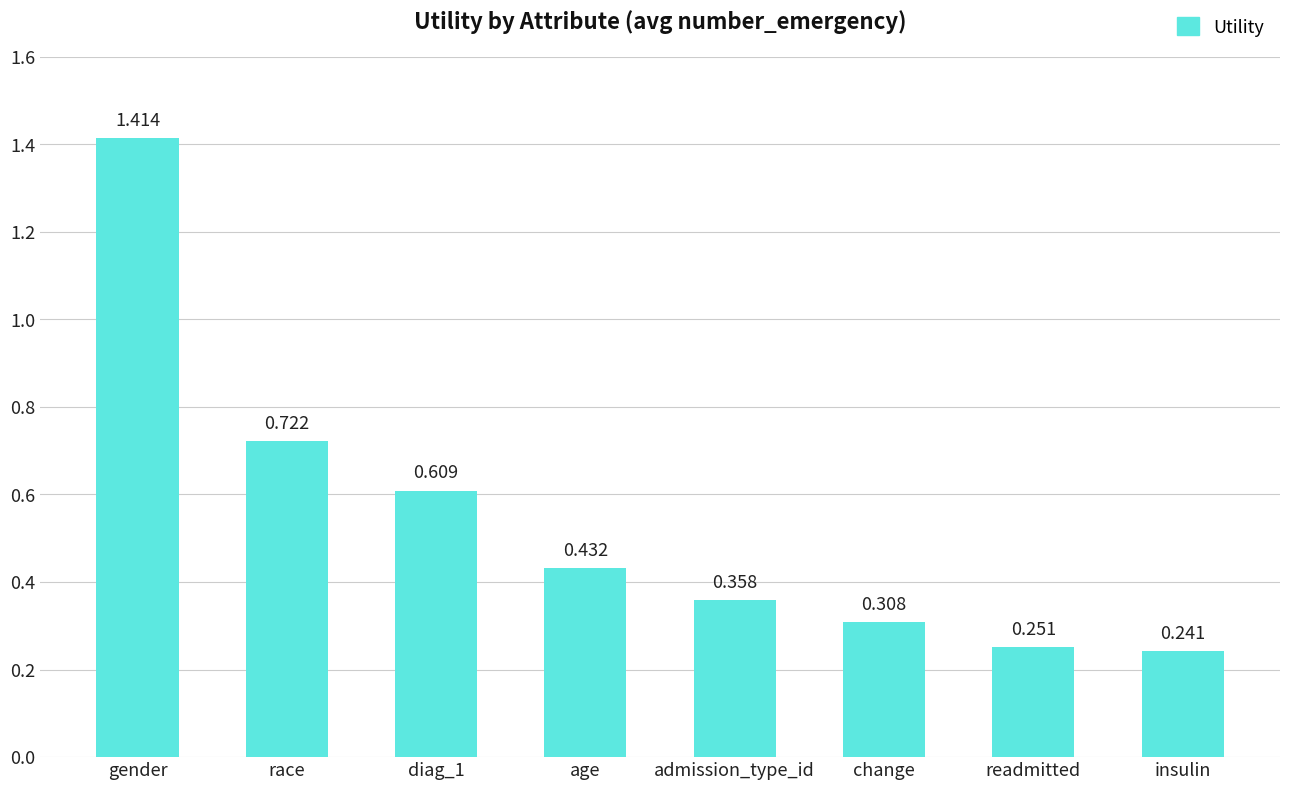

What is the label of the 4th bar from the right?

admission_type_id